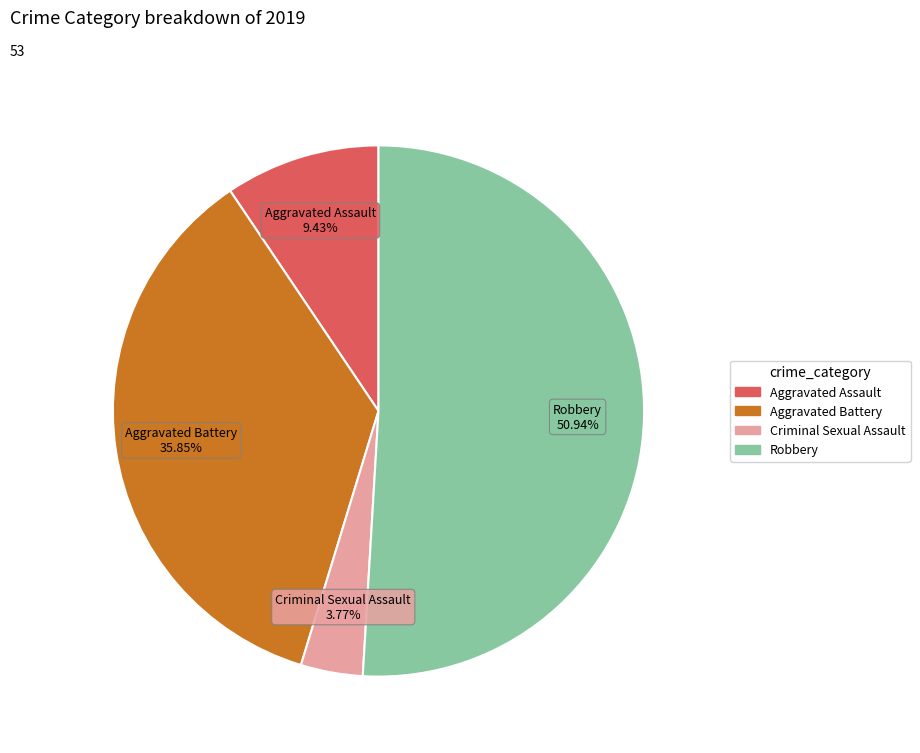

Is there a majority slice in this chart?

Yes